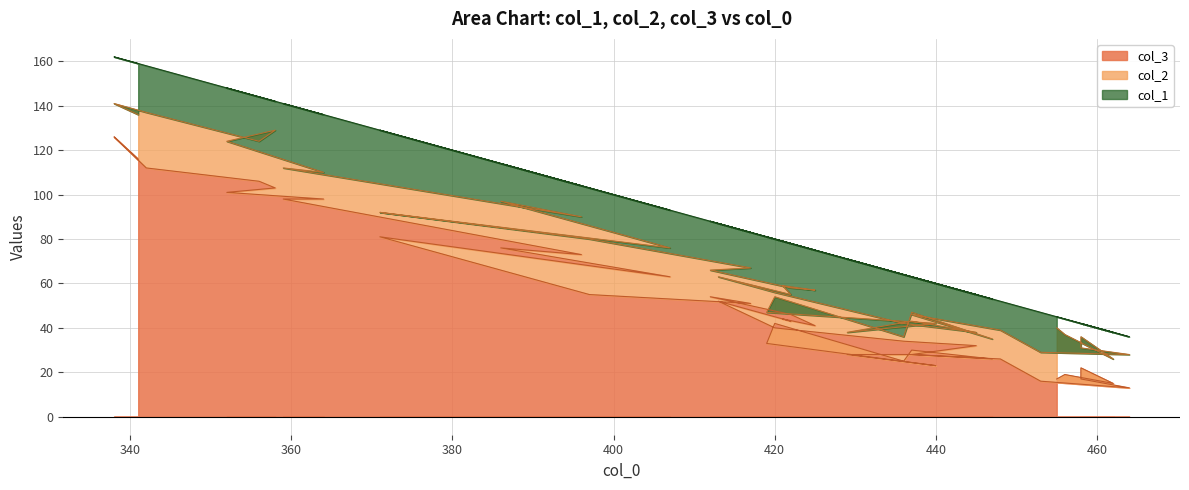

How many lines are shown in the chart?

3